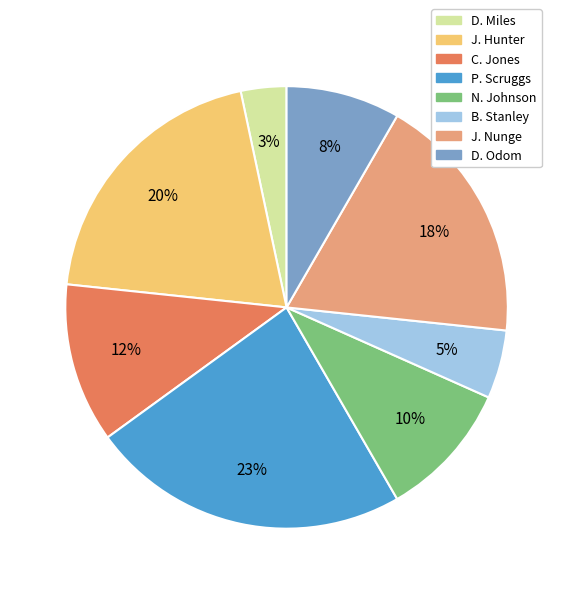

Which category has the biggest portion of the pie?

P. Scruggs